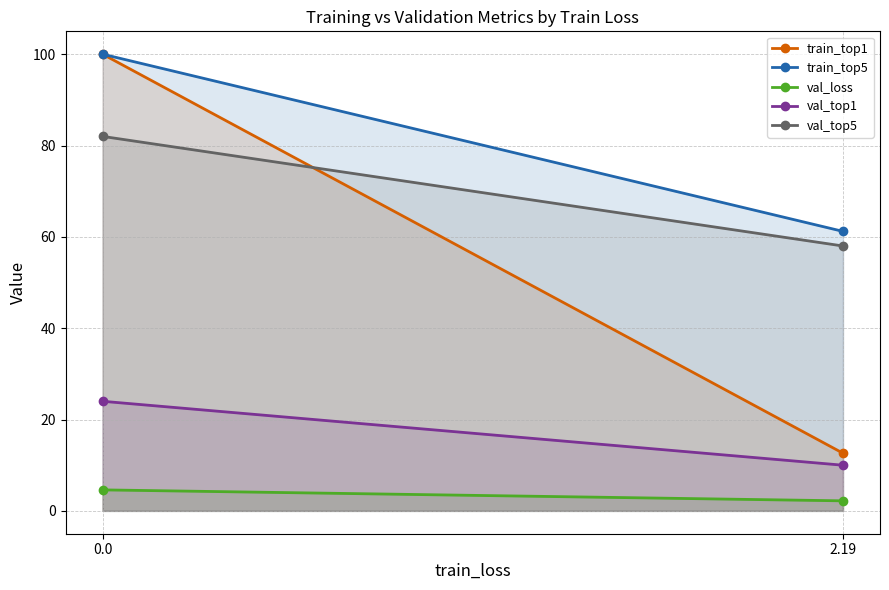

How many lines are shown in the chart?

5